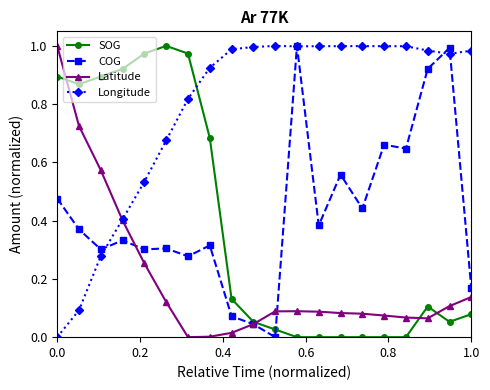

Which series has the largest total across all categories?

Longitude